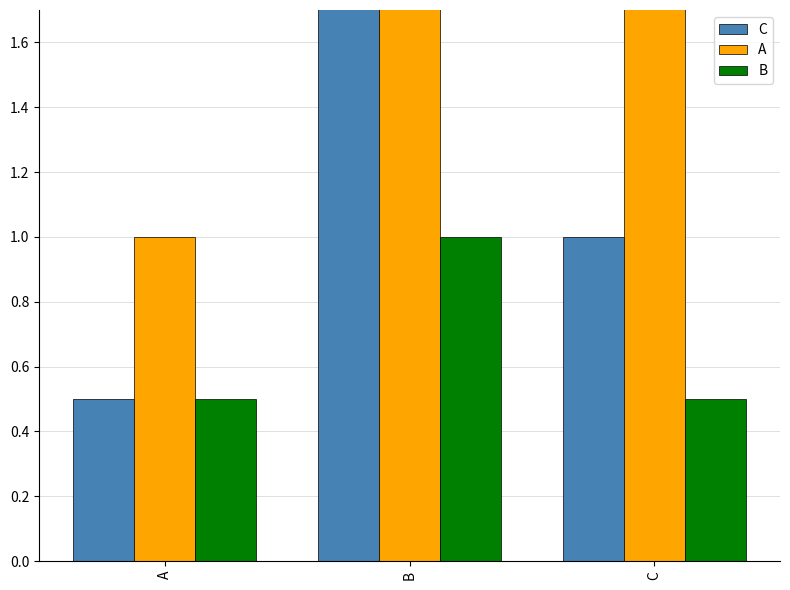

What are all the series names shown in the legend?

C, A, B